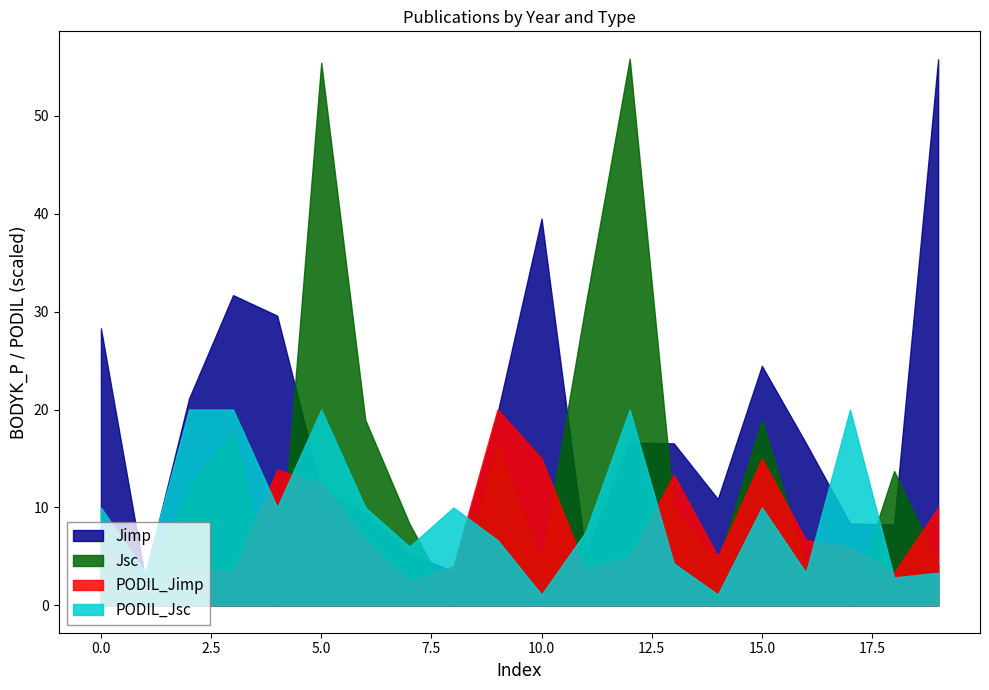

How many values in the Jimp series are below 16?

9